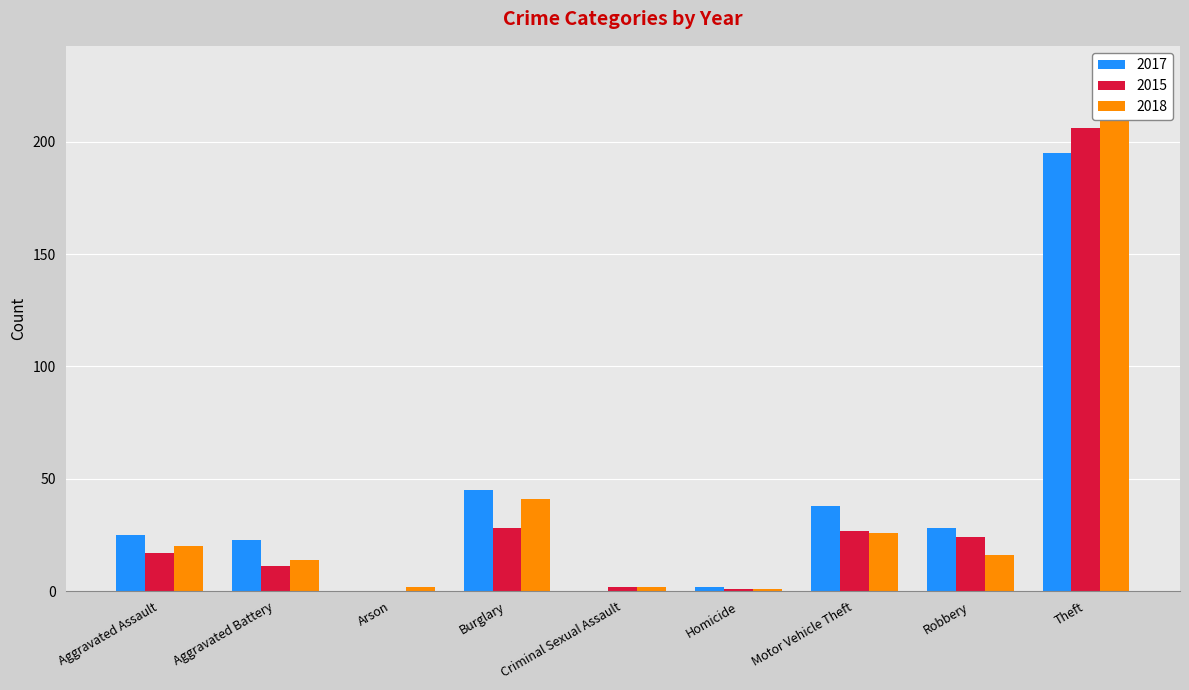

At how many categories does at least one series exceed 191?

1